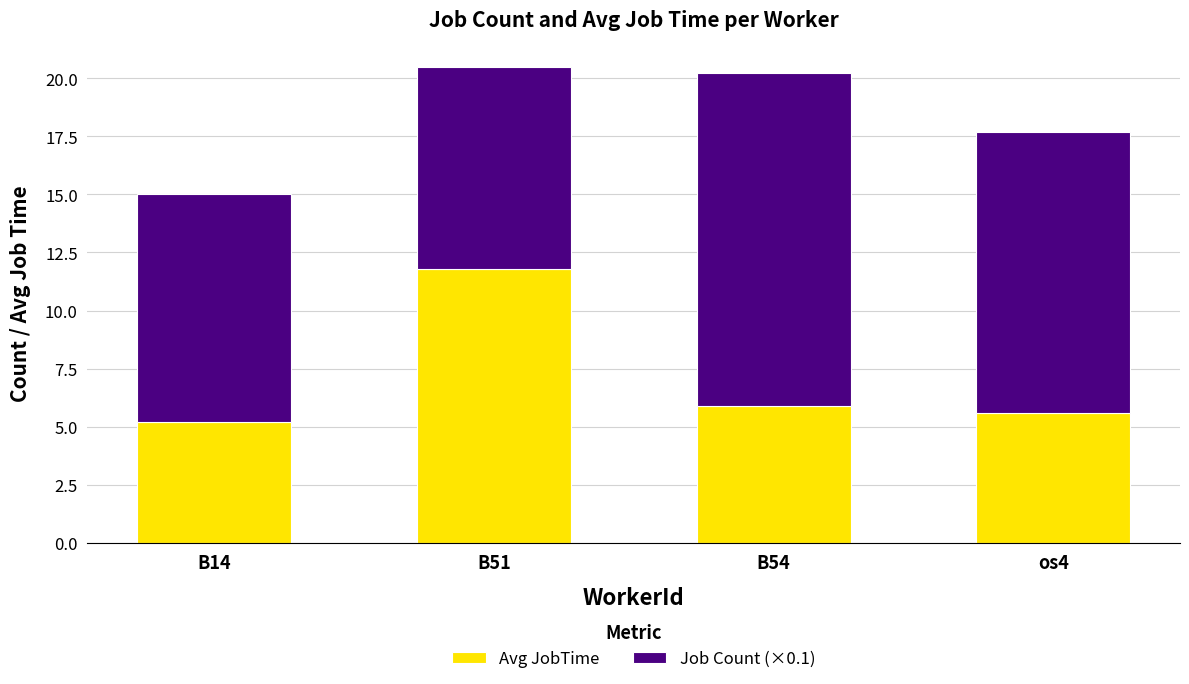

At which label does Avg JobTime reach its peak?

B51